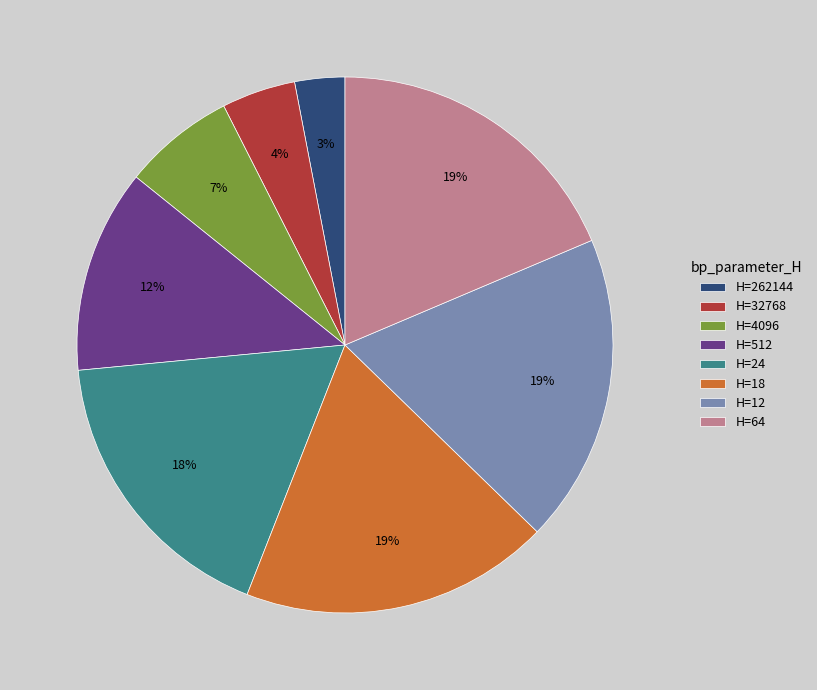

Which has a higher value, H=262144 or H=4096?

H=4096